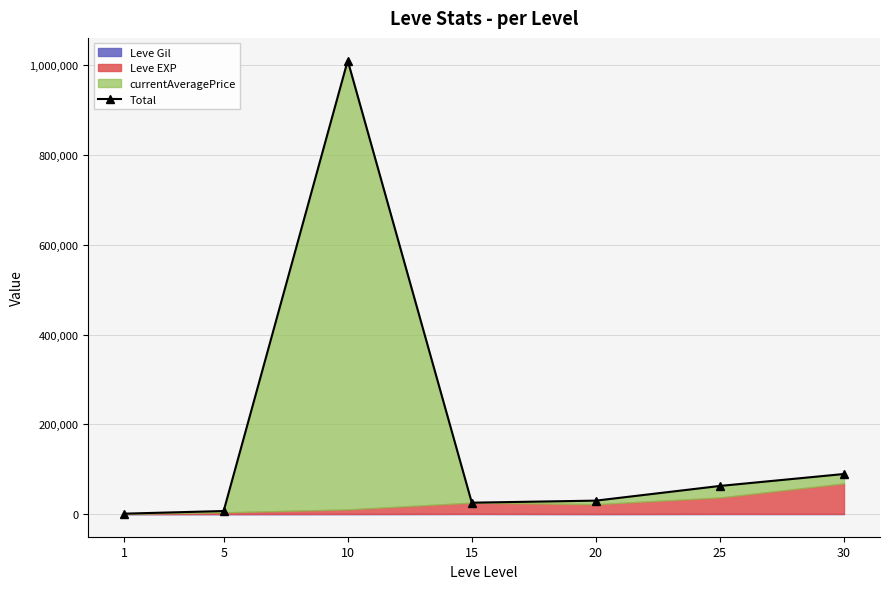

What is the smallest value displayed?

865.6